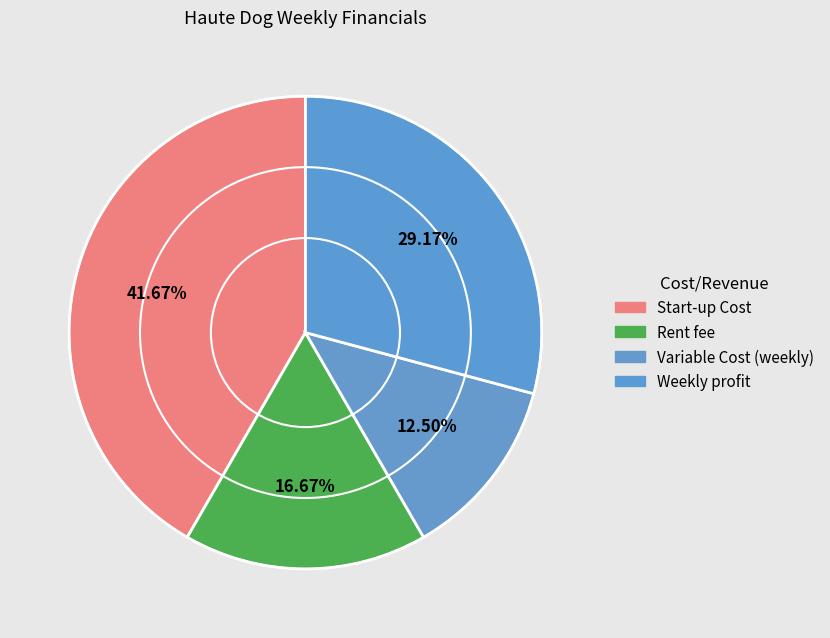

What is the ratio of the value at Rent fee to the value at Weekly profit?

0.6